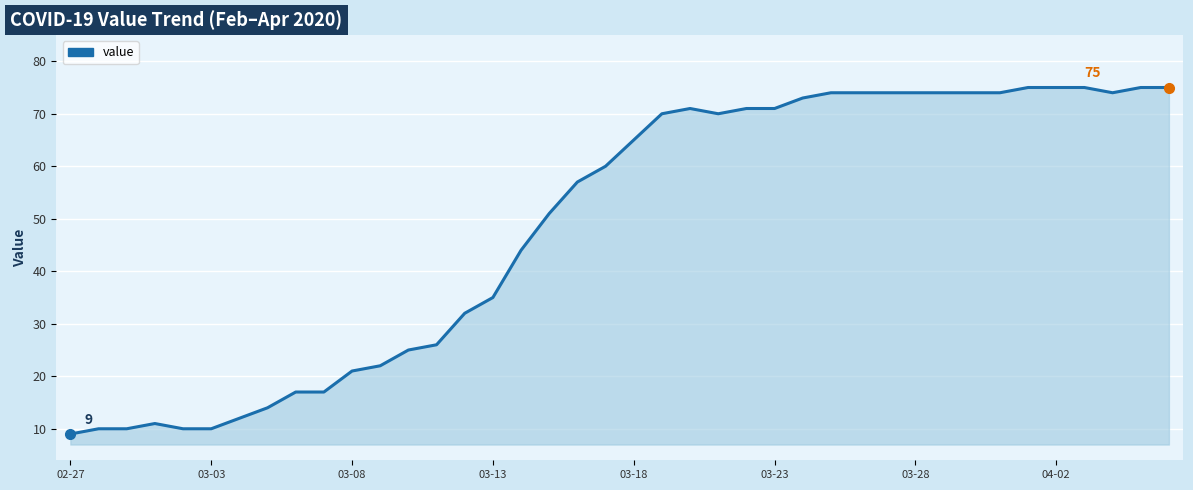

Reading right to left, transcribe all the data shown in this chart.

75	75	74	75	75	75	74	74	74	74	74	74	74	73	71	71	70	71	70	65	60	57	51	44	35	32	26	25	22	21	17	17	14	12	10	10	11	10	10	9